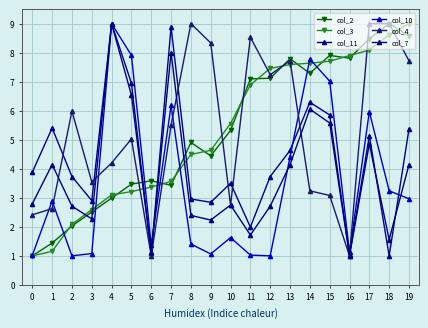

Between which two adjacent categories do col_4 and col_2 first intersect?

5 and 6